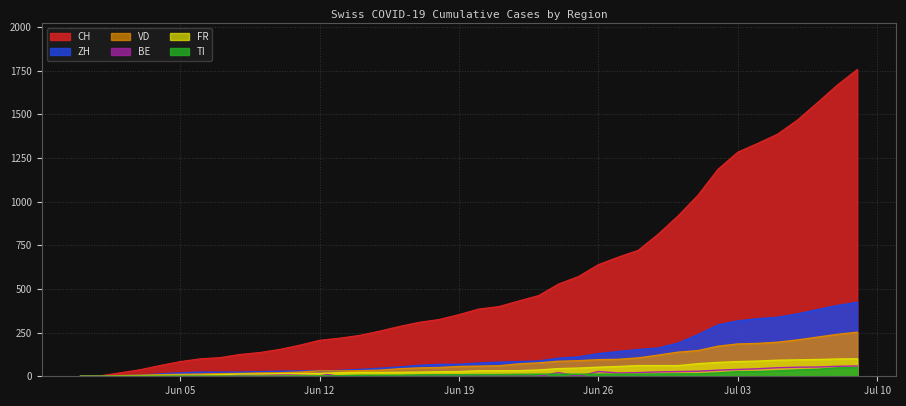

Which series has the largest range (max minus min)?

CH